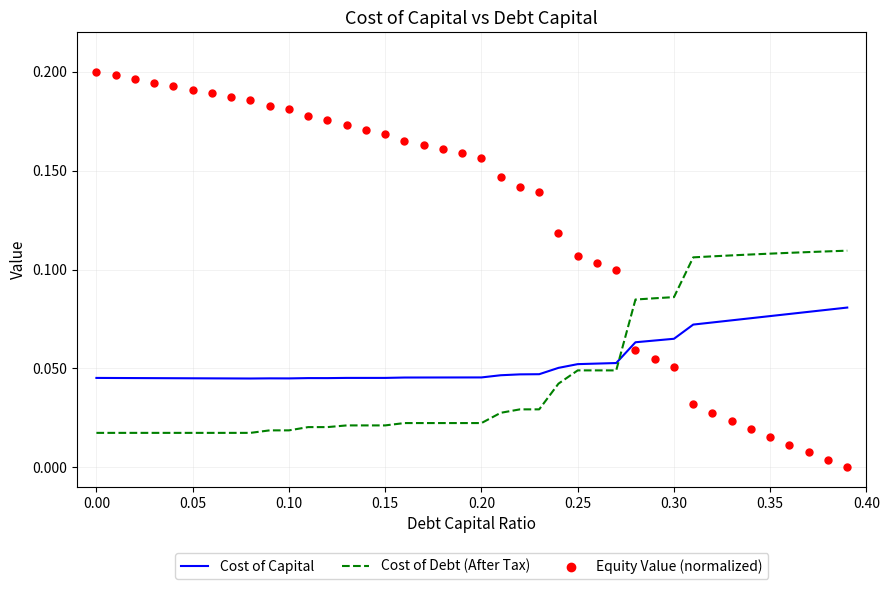

Which series has the largest total across all categories?

Equity Value (normalized)